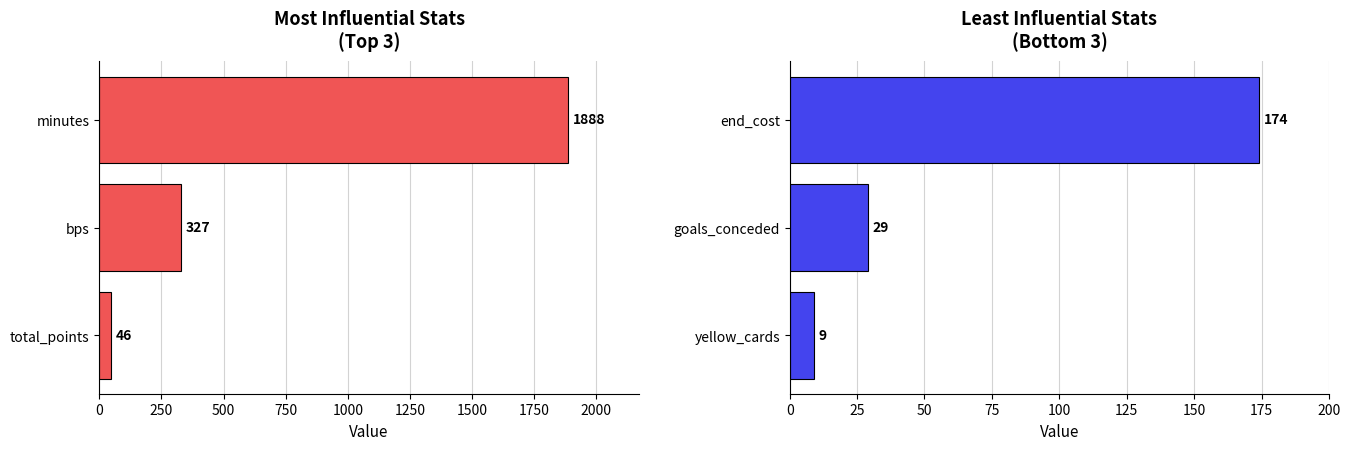

How many left_metrics values are between 46 and 1888?

3